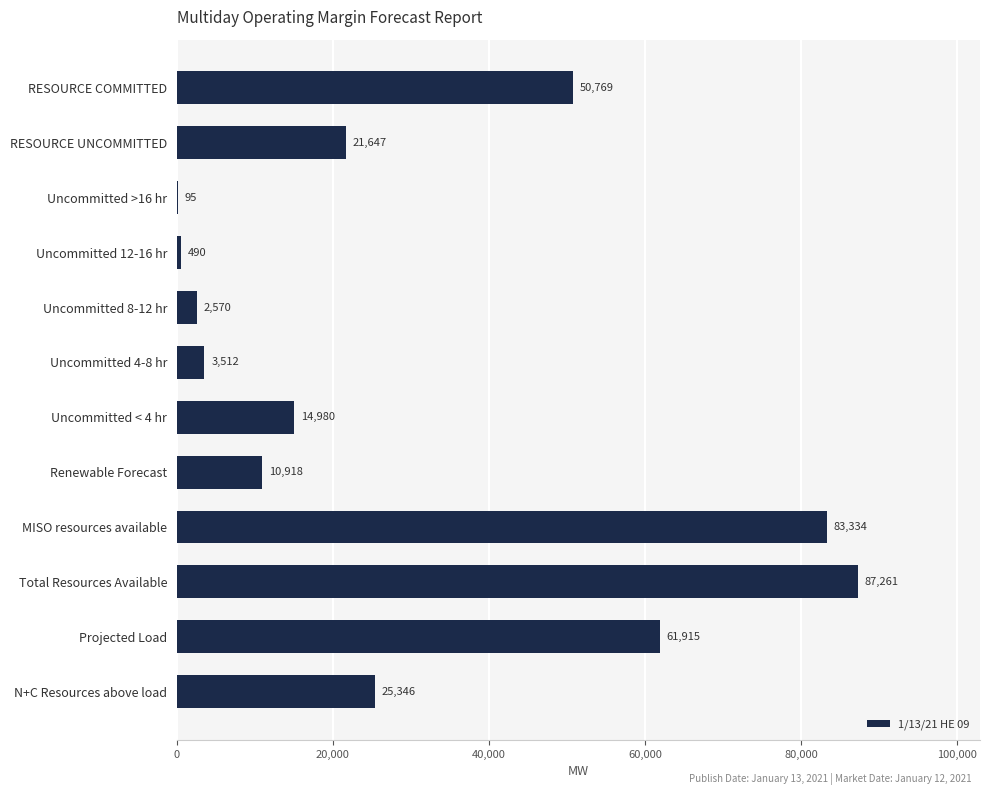

How many series are shown in this chart?

1